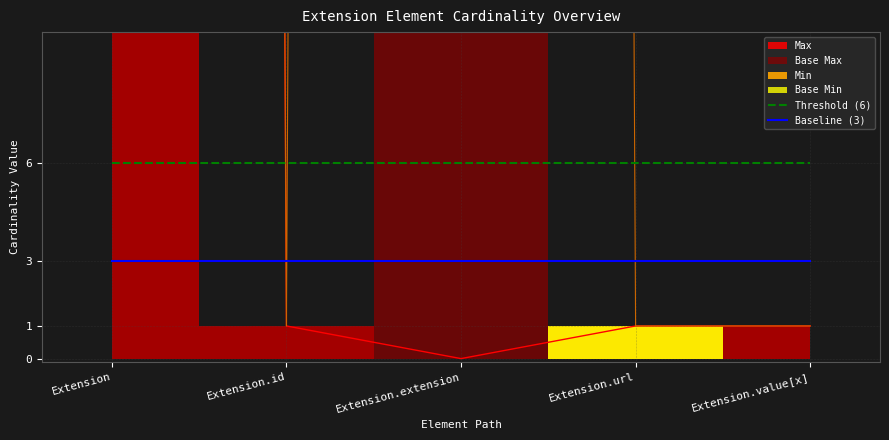

What position from the right is Extension.extension?

3